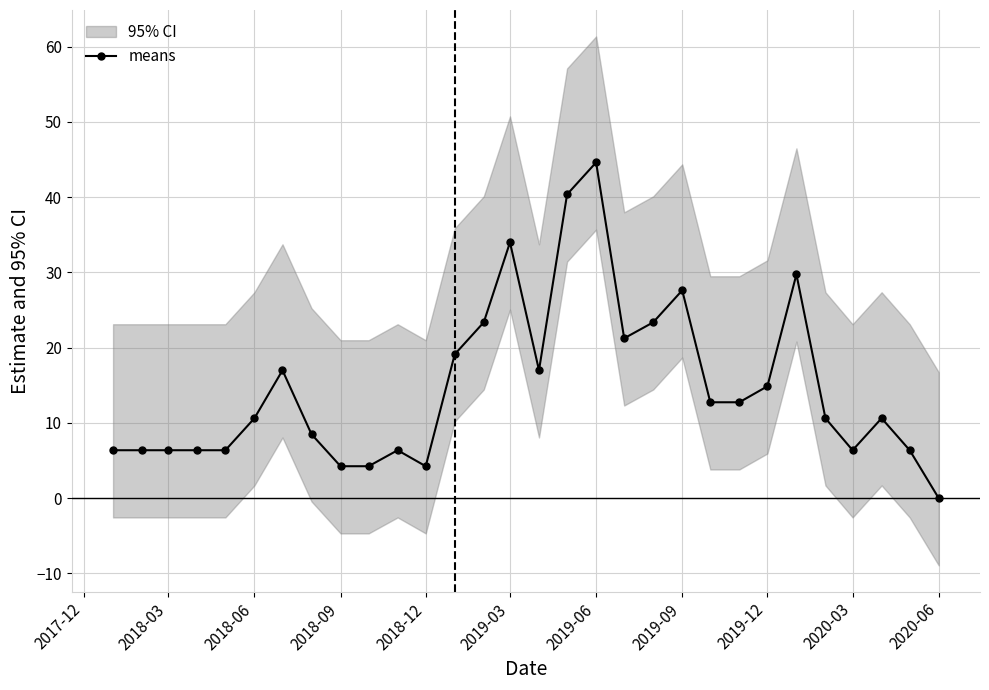

True or false: there are more than 2 points higher than both neighbors.

True